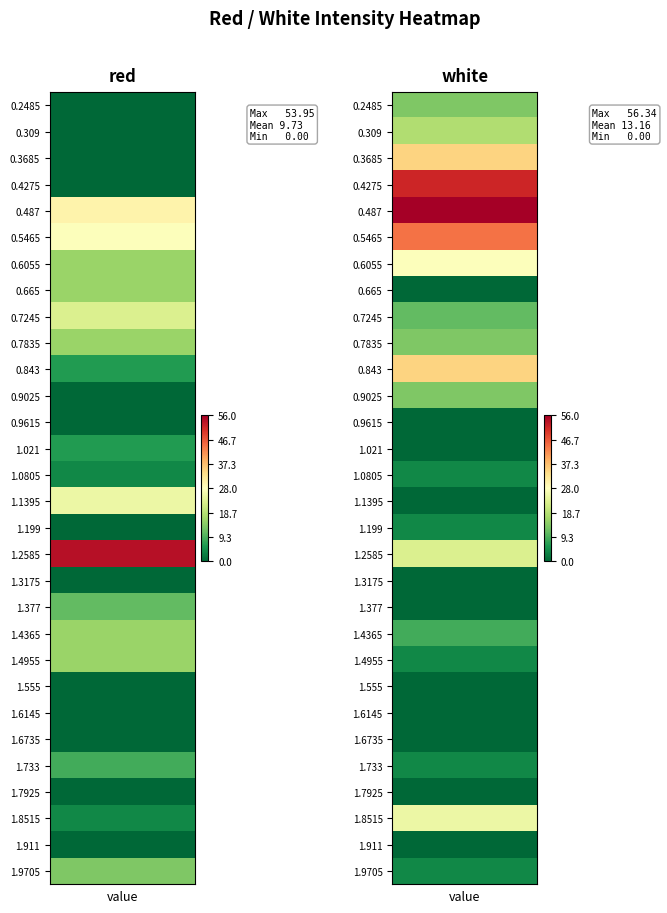

Reading left to right, what are all the values shown in this chart?

red: 0.0	0.0	0.0	0.0	30.1	27.7	15.8	15.8	22.9	15.8	6.2	0.0	0.0	6.2	3.8	25.3	0.0	53.9	0.0	11.0	15.8	15.8	0.0	0.0	0.0	8.6	0.0	3.8	0.0	13.4
white: 13.4	18.1	34.9	51.6	56.3	44.4	27.7	0.0	11.0	13.4	34.9	13.4	0.0	0.0	3.8	0.0	3.8	22.9	0.0	0.0	8.6	3.8	0.0	0.0	0.0	3.8	0.0	25.3	0.0	3.8